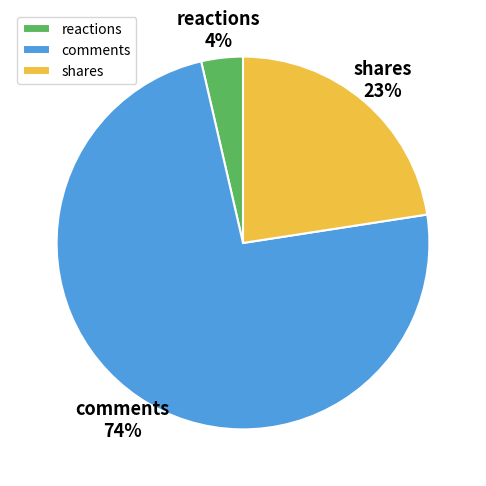

The comments slice represents 74% of the pie. True or false?

True